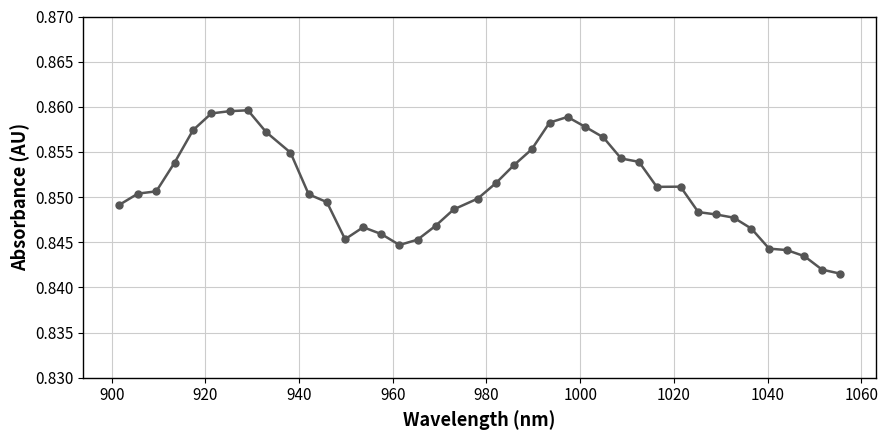

True or false: there are more than 2 points higher than both neighbors.

True